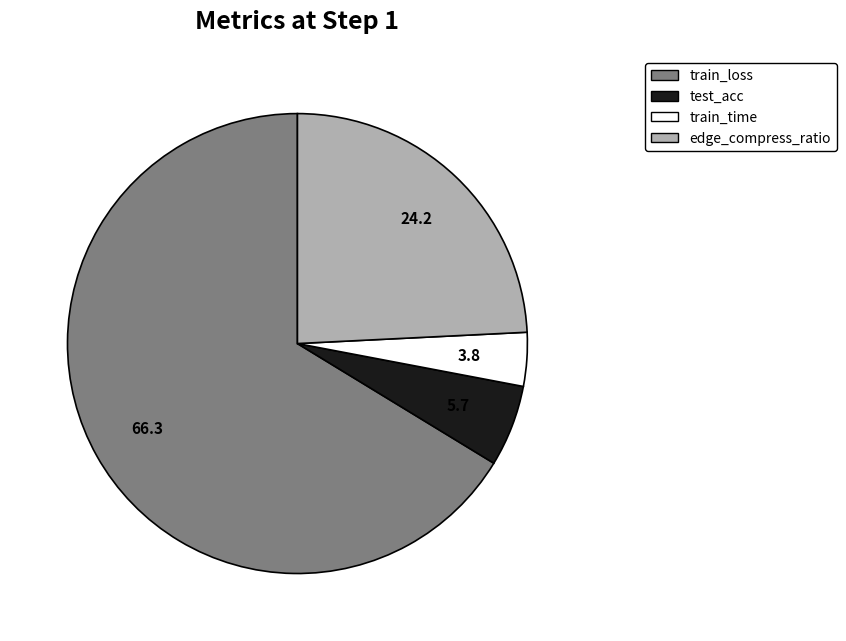

Rank the categories by value from lowest to highest.

train_time, test_acc, edge_compress_ratio, train_loss